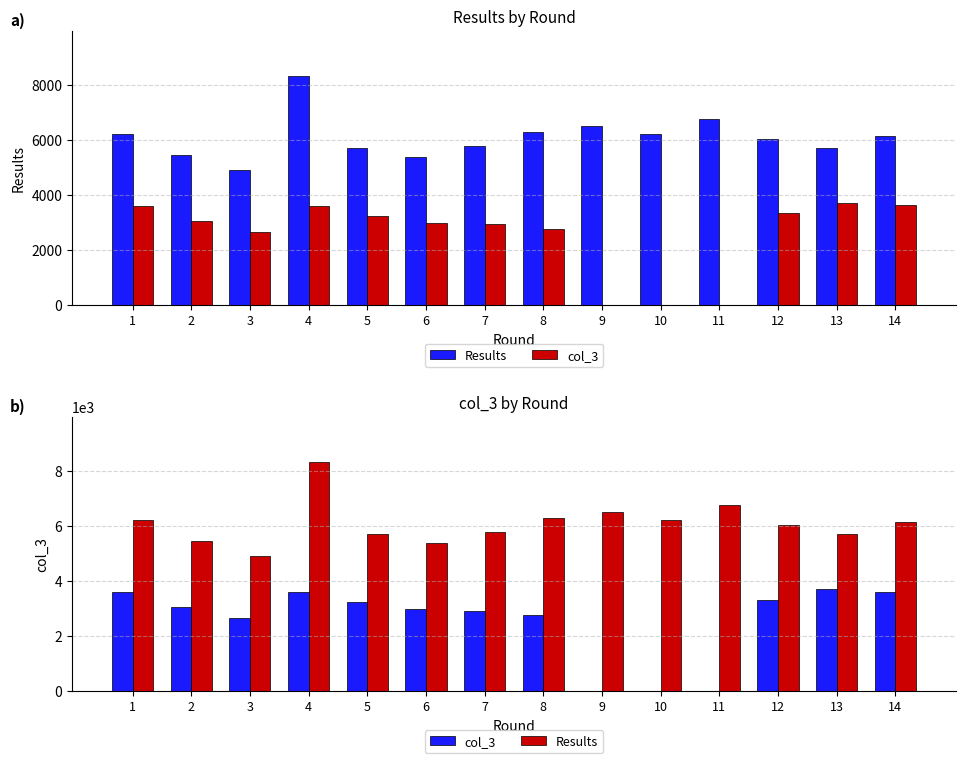

What is the maximum value shown in the chart?

8315